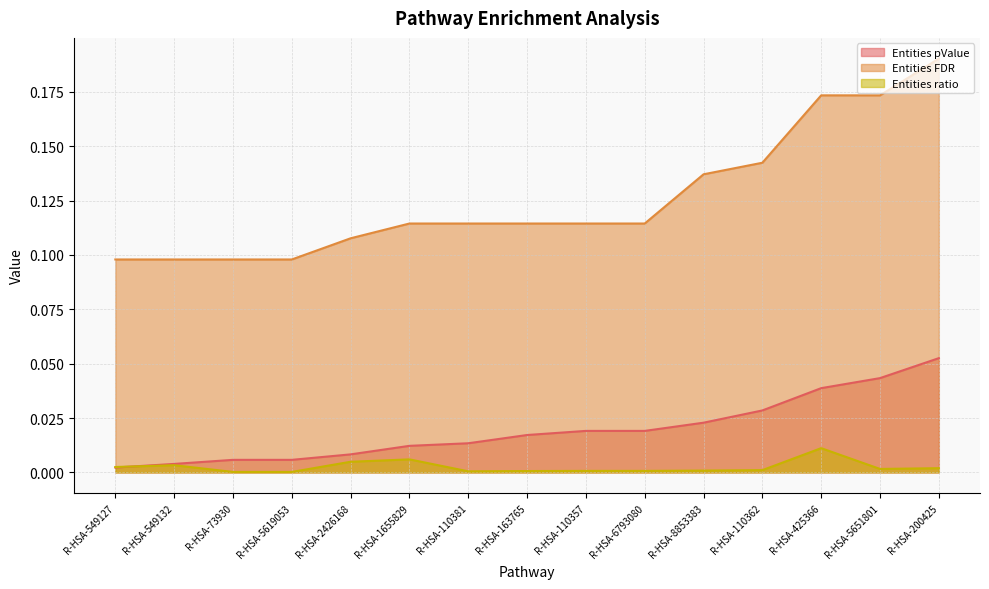

Reading left to right, list all the values displayed in this chart.

Entities pValue: 0.0	0.0	0.0	0.0	0.0	0.0	0.0	0.0	0.0	0.0	0.0	0.0	0.0	0.0	0.1
Entities FDR: 0.1	0.1	0.1	0.1	0.1	0.1	0.1	0.1	0.1	0.1	0.1	0.1	0.2	0.2	0.2
Entities ratio: 0.0	0.0	0.0	0.0	0.0	0.0	0.0	0.0	0.0	0.0	0.0	0.0	0.0	0.0	0.0